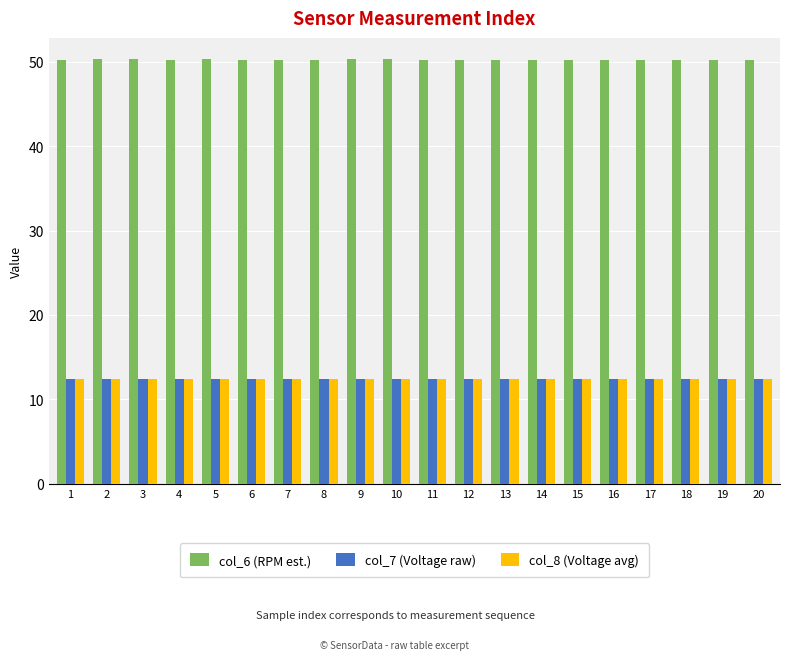

What is the difference between the highest and lowest values at 5?

37.9